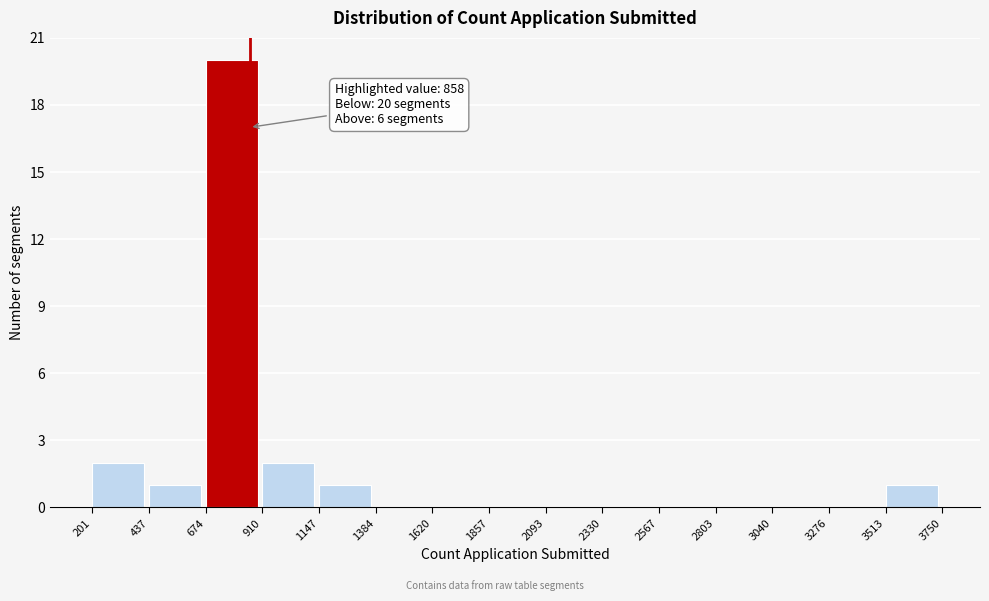

Which range on the x-axis has the tallest bar?

674 to 910